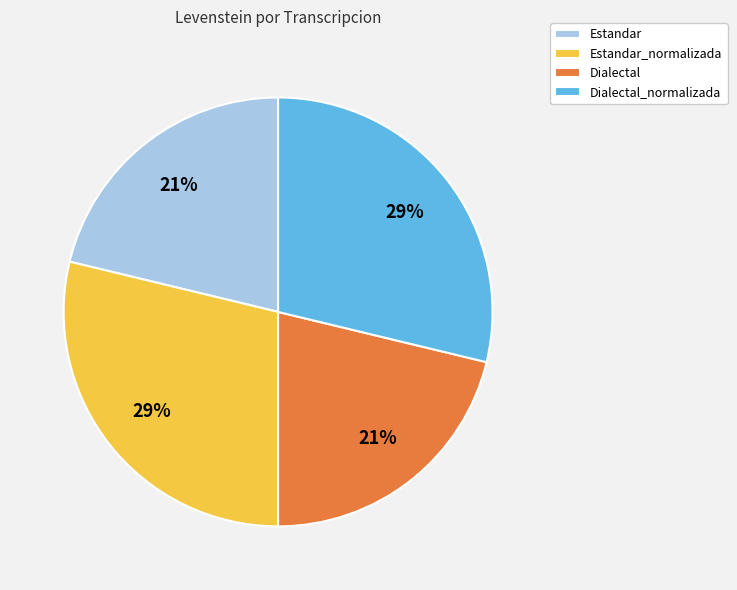

Does Dialectal_normalizada represent more than half of the total?

No